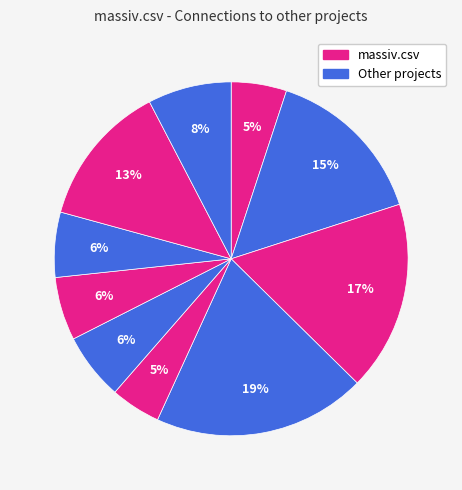

Does any single category account for the majority?

No